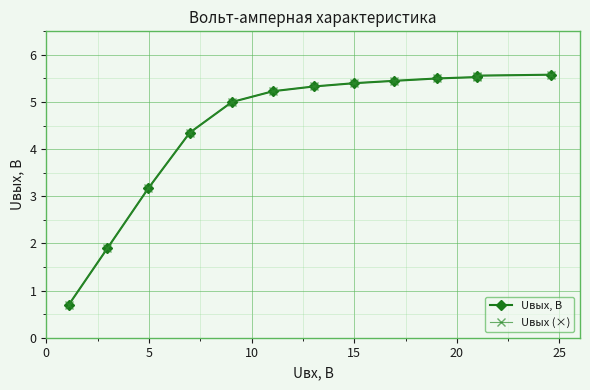

Rank the series at 0 from highest to lowest value.

Uвых, В, Uвых (×)